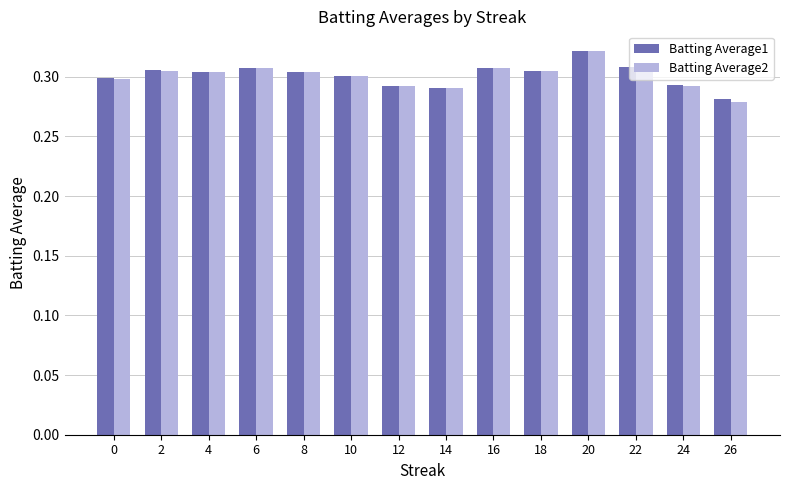

At how many categories does at least one series exceed 0?

14